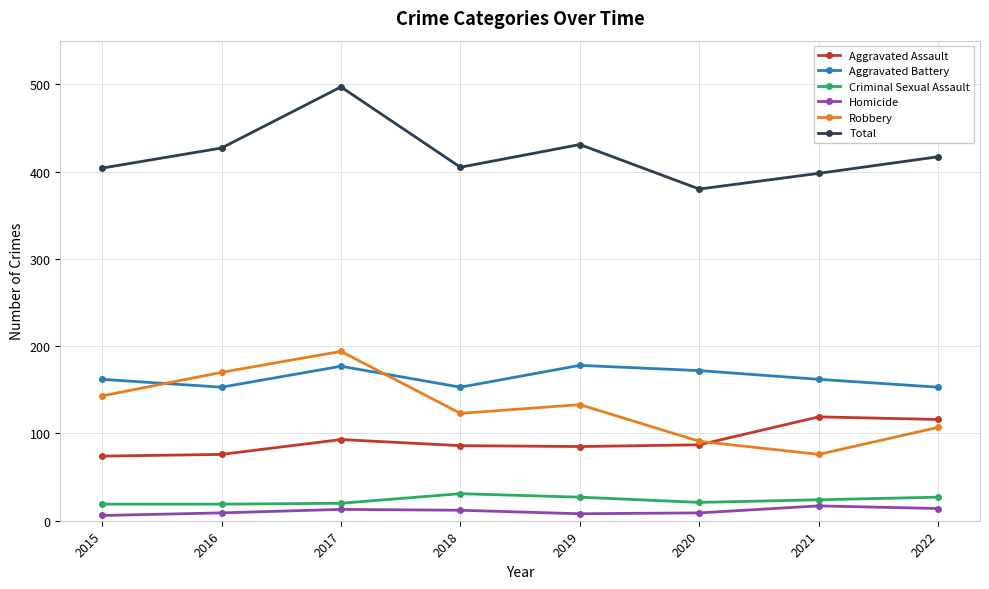

What is the spread (max minus min) of values at 2021?

381